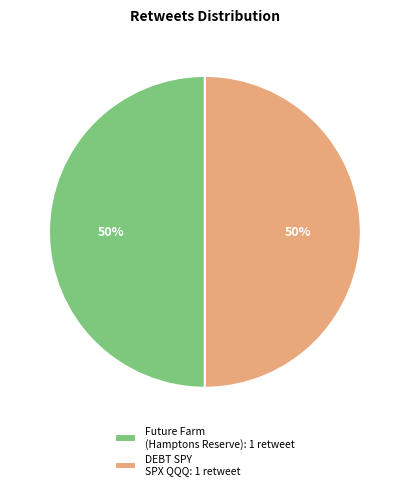

Approximately how many times larger is the value at Future Farm (Hamptons Reserve): 1 retweet compared to DEBT SPY SPX QQQ: 1 retweet?

1.0